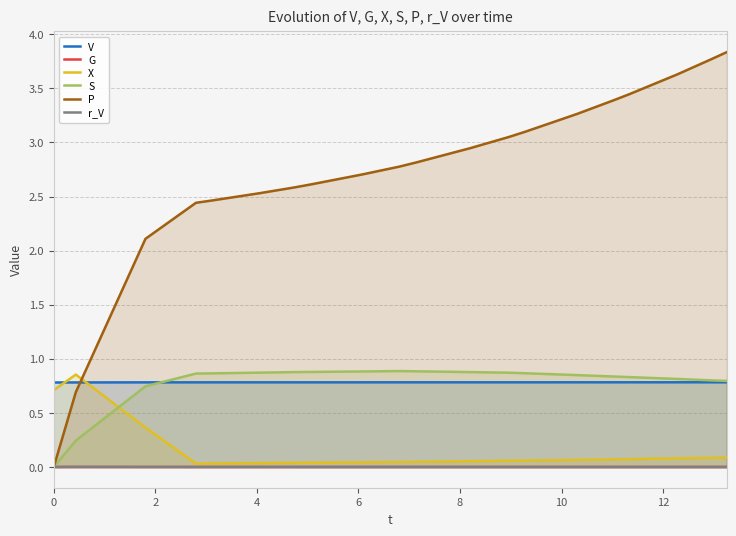

What are all the series names shown in the legend?

V, G, X, S, P, r_V